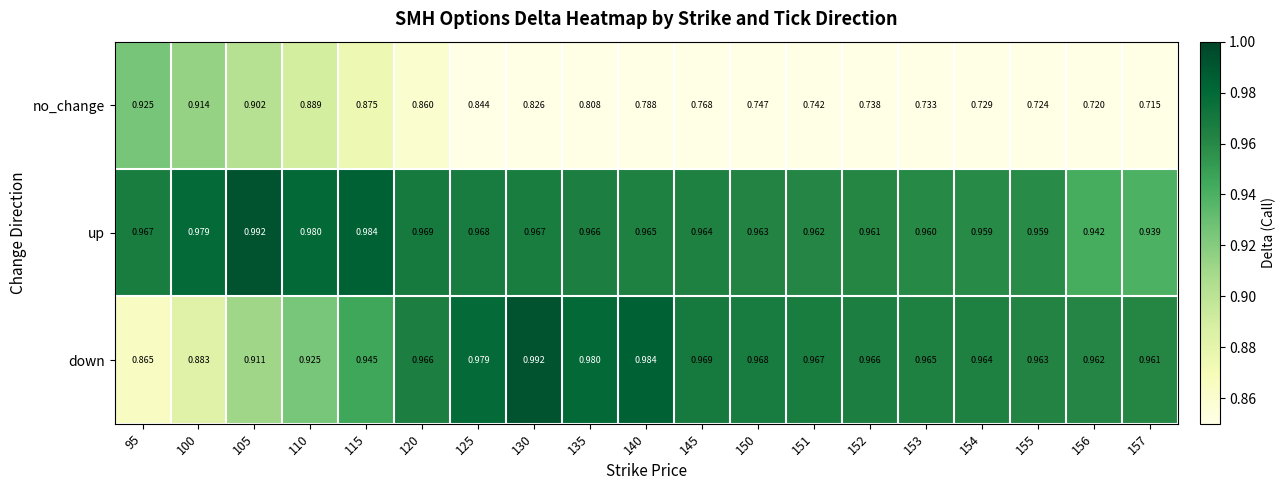

Which series has the largest range (max minus min)?

no_change